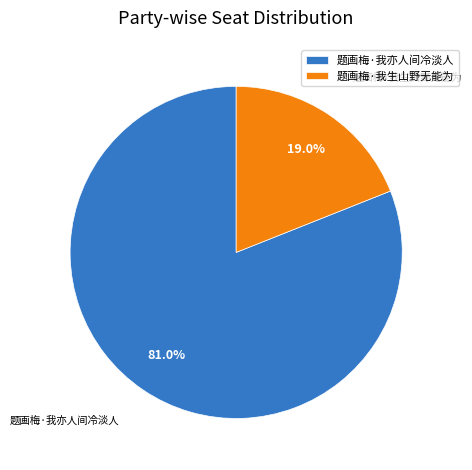

Is it true that 题画梅·我亦人间冷淡人 is 81% of the pie?

True